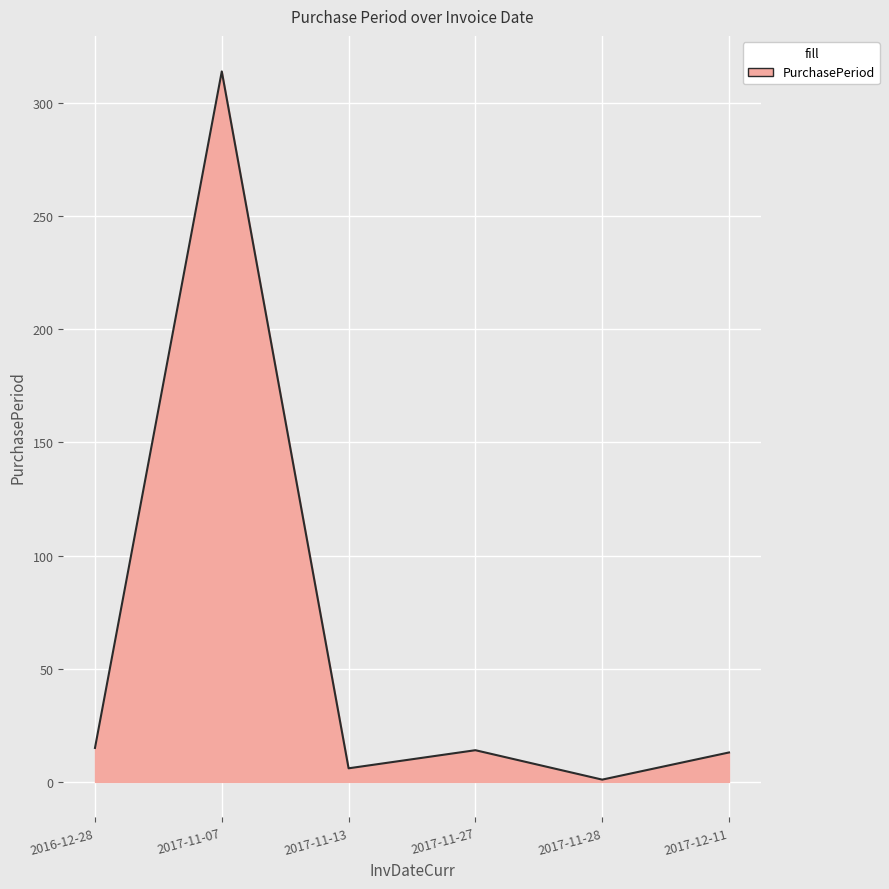

What is the change in value from 2016-12-28 to 2017-11-07?

+299